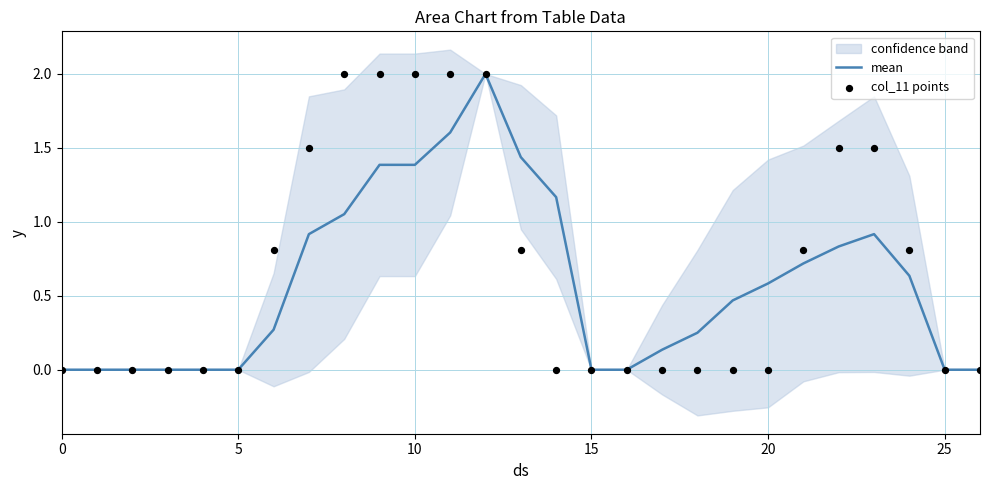

True or false: mean has a value of 0.8 at 0.

False